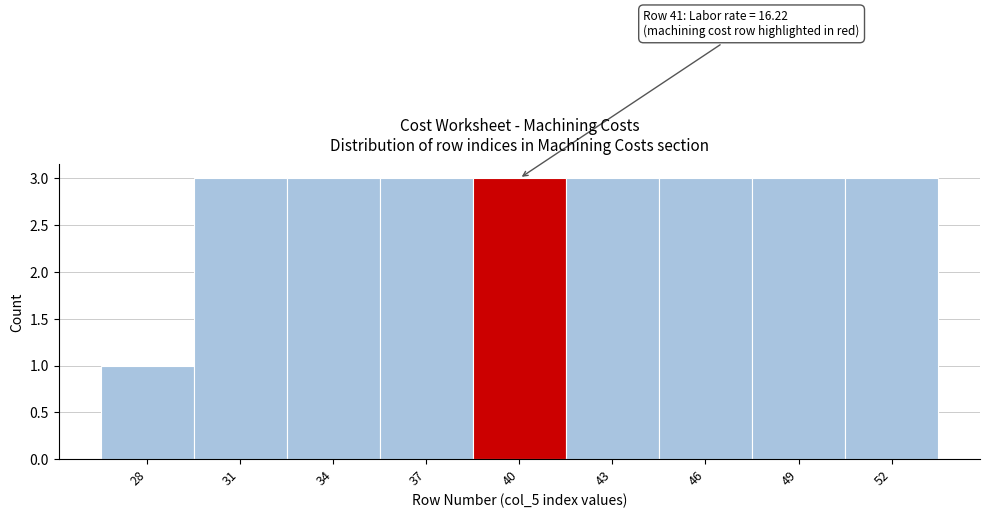

Reading right to left, list all the values displayed in this chart.

3	3	3	3	3	3	3	3	1